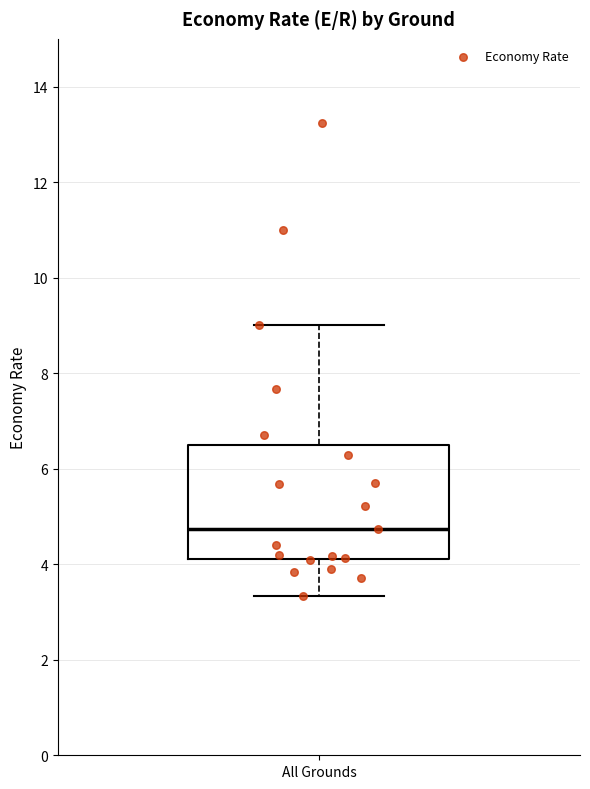

Read this box plot against the y-axis: the position of the median line, the range covered by the box, and the ends of both whiskers. The values are not printed on the chart, so give them approximately, as read against the axis.

median 4.8, box 4.2 to 6.6, whiskers 3.4 to 9.0